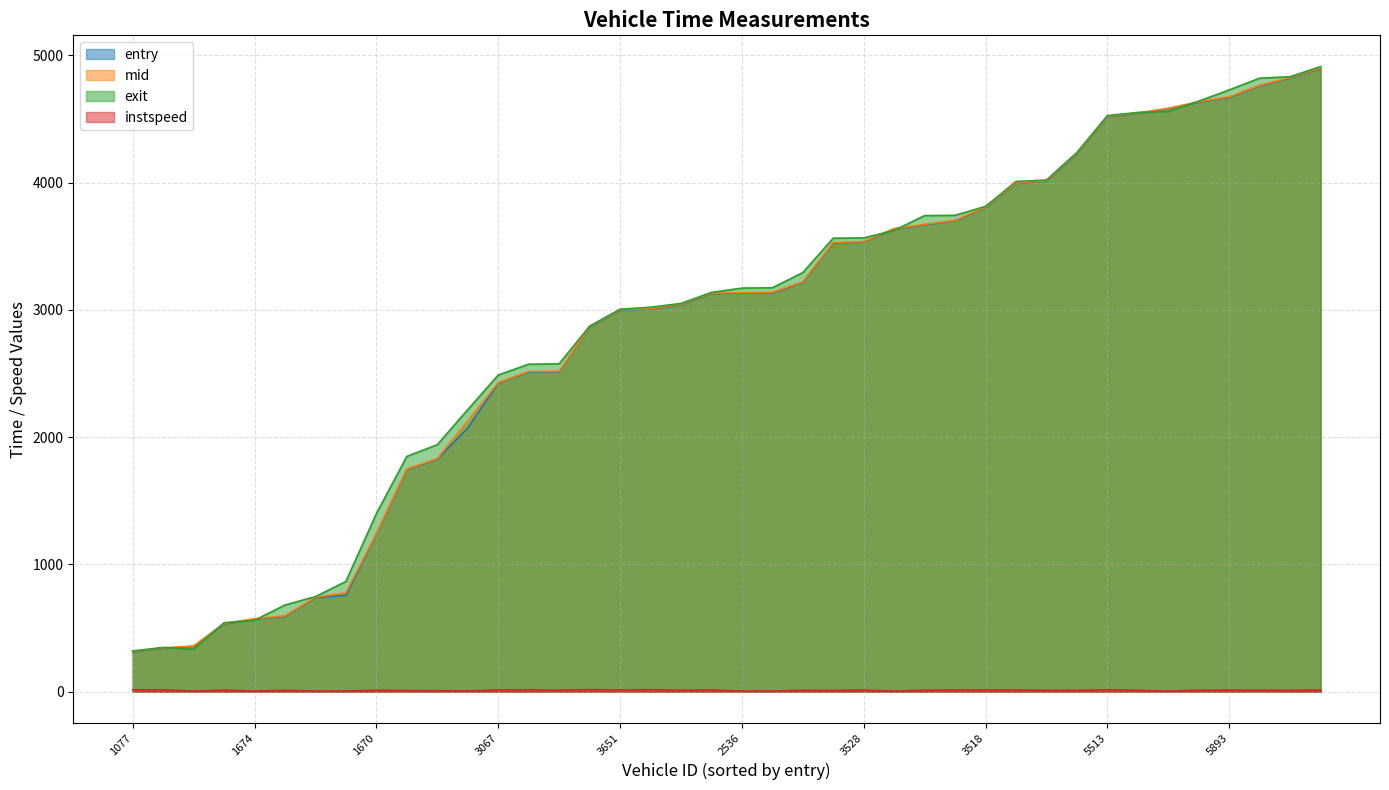

Which series has the widest spread of values?

exit